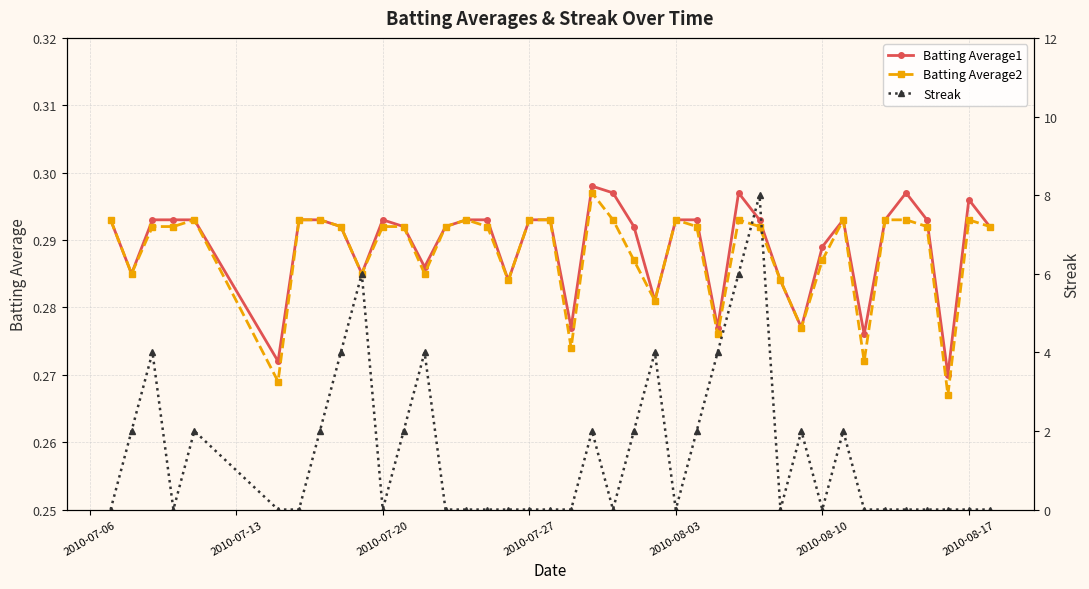

Reading right to left, what are all the values shown in this chart?

Batting Average1: 0.3	0.3	0.3	0.3	0.3	0.3	0.3	0.3	0.3	0.3	0.3	0.3	0.3	0.3	0.3	0.3	0.3	0.3	0.3	0.3	0.3	0.3	0.3	0.3	0.3	0.3	0.3	0.3	0.3	0.3	0.3	0.3	0.3	0.3	0.3	0.3	0.3	0.3	0.3	0.3
Batting Average2: 0.3	0.3	0.3	0.3	0.3	0.3	0.3	0.3	0.3	0.3	0.3	0.3	0.3	0.3	0.3	0.3	0.3	0.3	0.3	0.3	0.3	0.3	0.3	0.3	0.3	0.3	0.3	0.3	0.3	0.3	0.3	0.3	0.3	0.3	0.3	0.3	0.3	0.3	0.3	0.3
Streak: 0.0	0.0	0.0	0.0	0.0	0.0	0.0	2.0	0.0	2.0	0.0	8.0	6.0	4.0	2.0	0.0	4.0	2.0	0.0	2.0	0.0	0.0	0.0	0.0	0.0	0.0	0.0	4.0	2.0	0.0	6.0	4.0	2.0	0.0	0.0	2.0	0.0	4.0	2.0	0.0